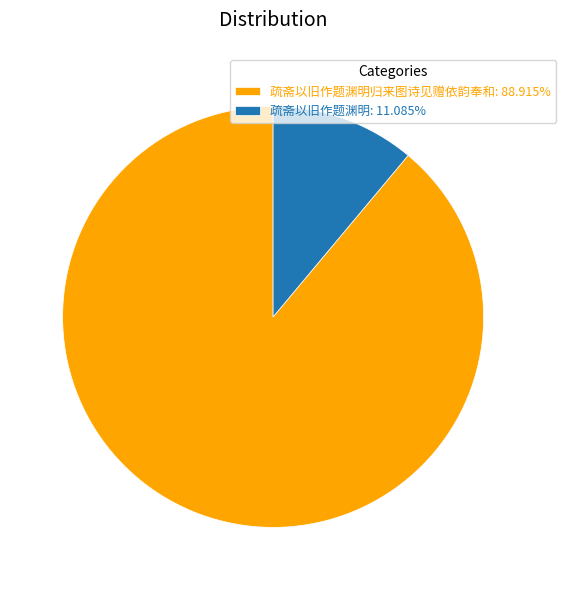

Is the sum of 疏斋以旧作题渊明归来图诗见赠依韵奉和: 88.915% and 疏斋以旧作题渊明: 11.085% greater than half?

Yes